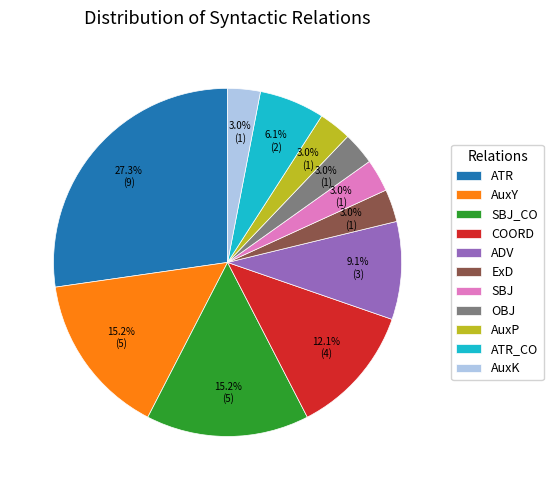

Is there any slice that represents more than half of the pie?

No